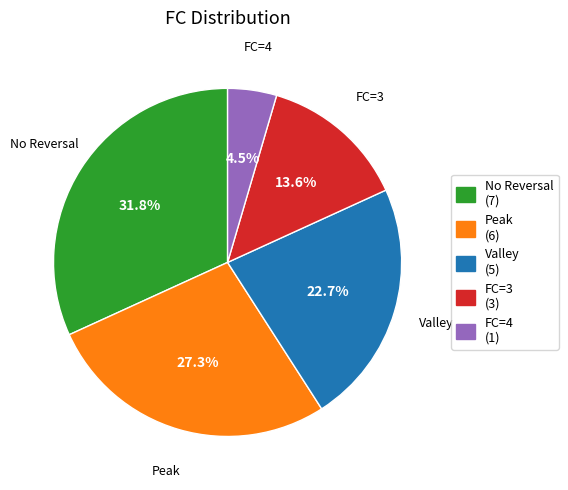

Approximately how many times larger is the value at No Reversal (7) compared to Peak (6)?

1.2